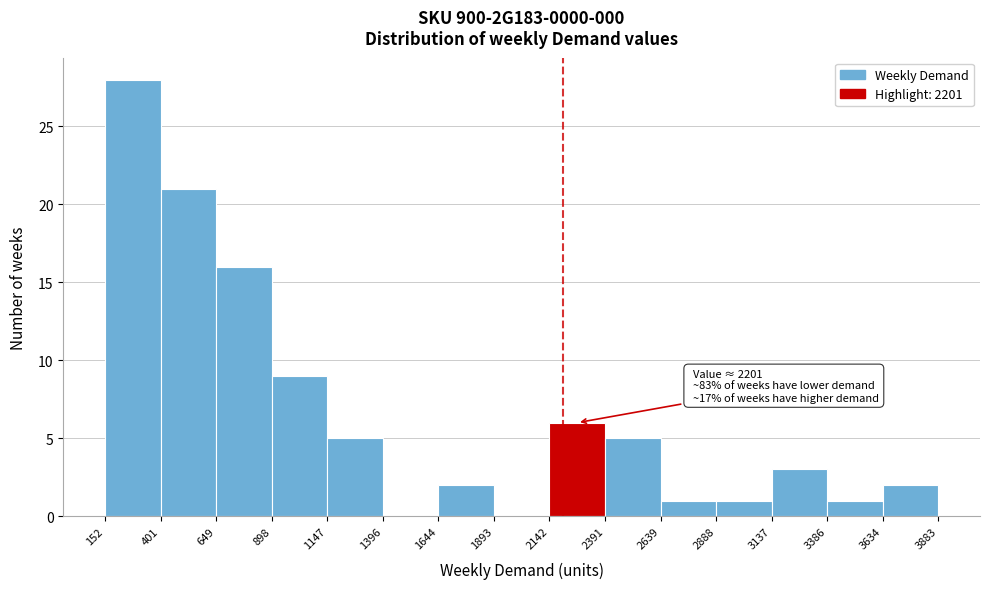

Over which range of the x-axis is the bar tallest?

152 to 401